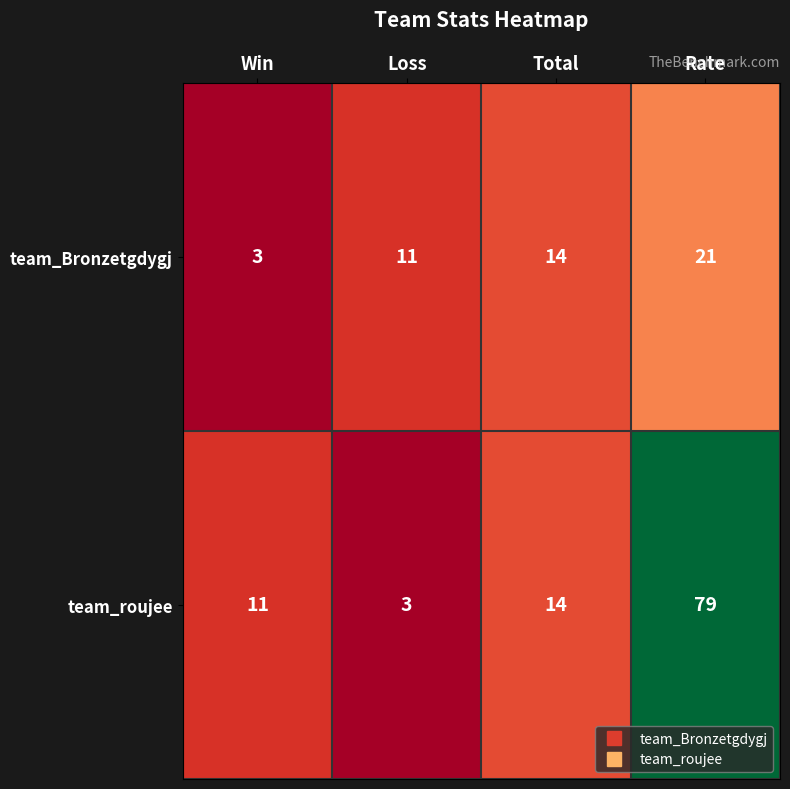

True or false: team_Bronzetgdygj has a value of 3 at Loss.

False